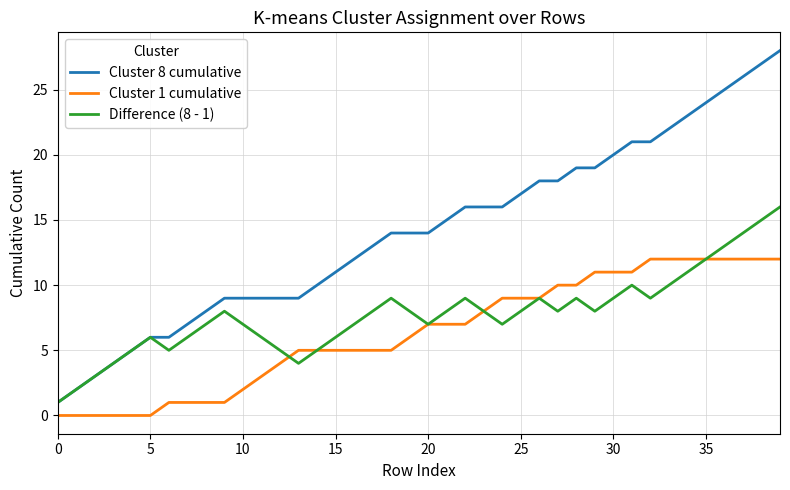

What is the average value of the Cluster 1 cumulative series?

6